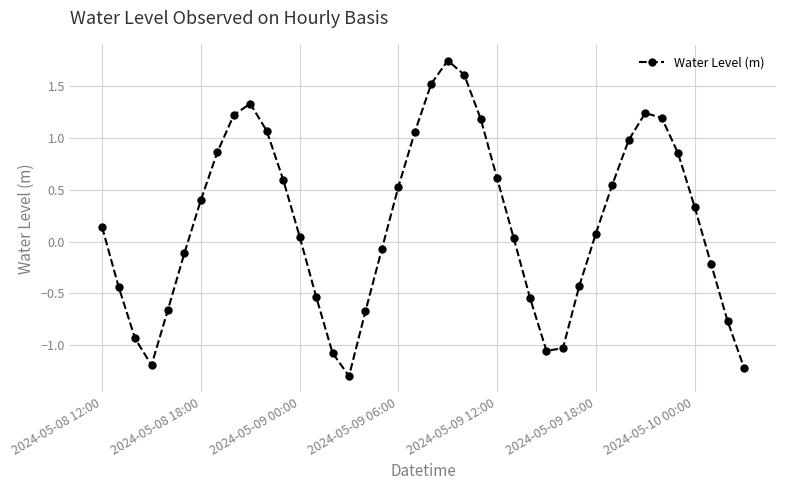

What is the sum of all values?

7.0